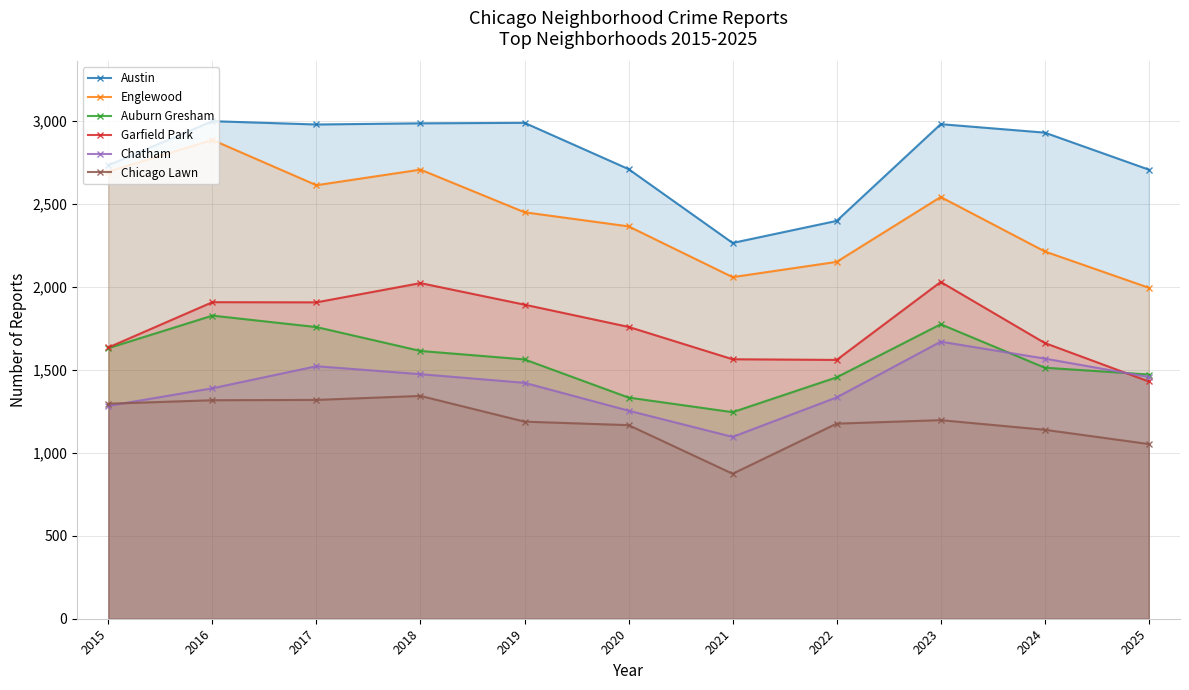

Reading left to right, what are all the values shown in this chart?

Austin: 2733	2999	2979	2986	2989	2710	2265	2398	2981	2930	2707
Englewood: 2695	2886	2613	2707	2450	2365	2059	2151	2542	2214	1995
Auburn Gresham: 1631	1827	1758	1614	1563	1333	1245	1455	1775	1513	1472
Garfield Park: 1635	1908	1907	2023	1893	1759	1564	1560	2030	1662	1430
Chatham: 1283	1389	1522	1474	1422	1254	1096	1334	1670	1568	1457
Chicago Lawn: 1296	1317	1319	1343	1188	1167	874	1176	1197	1139	1053